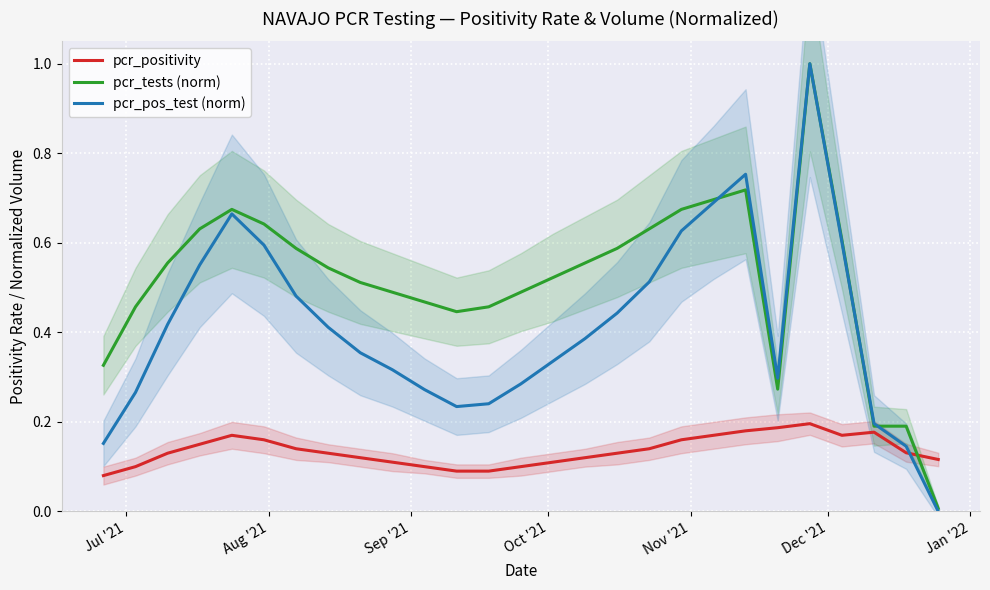

Rank the series by their maximum value, from highest to lowest.

pcr_tests (norm), pcr_pos_test (norm), pcr_positivity